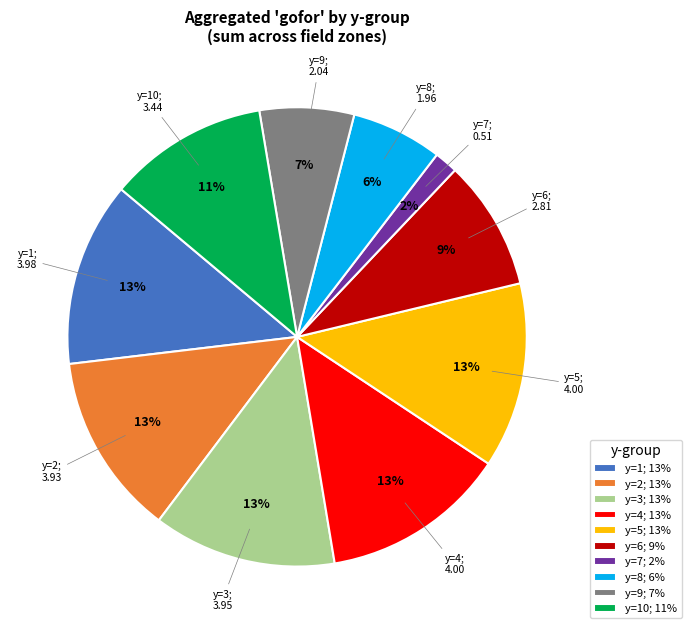

To the nearest percent, what portion does y=9; 7% represent?

7%